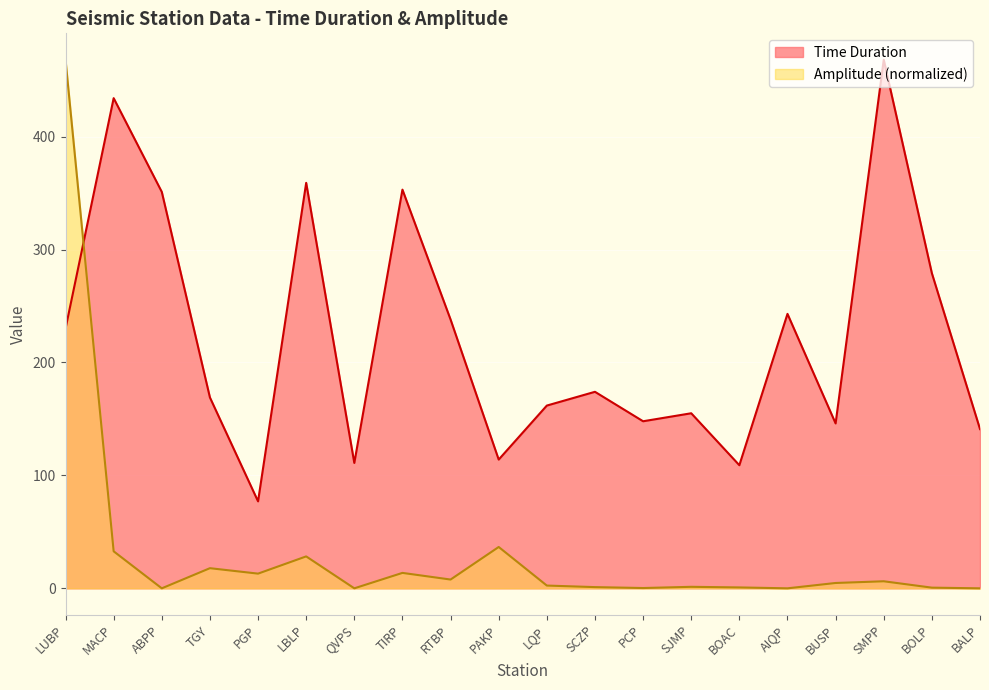

At which label does Amplitude reach its peak?

LUBP